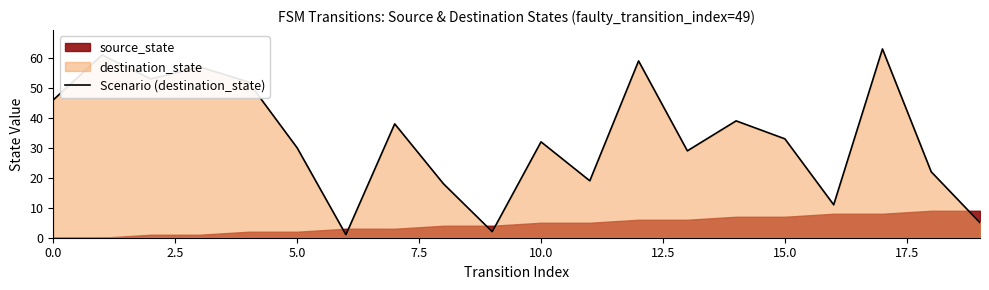

What is the maximum value for Scenario (destination_state)?

63